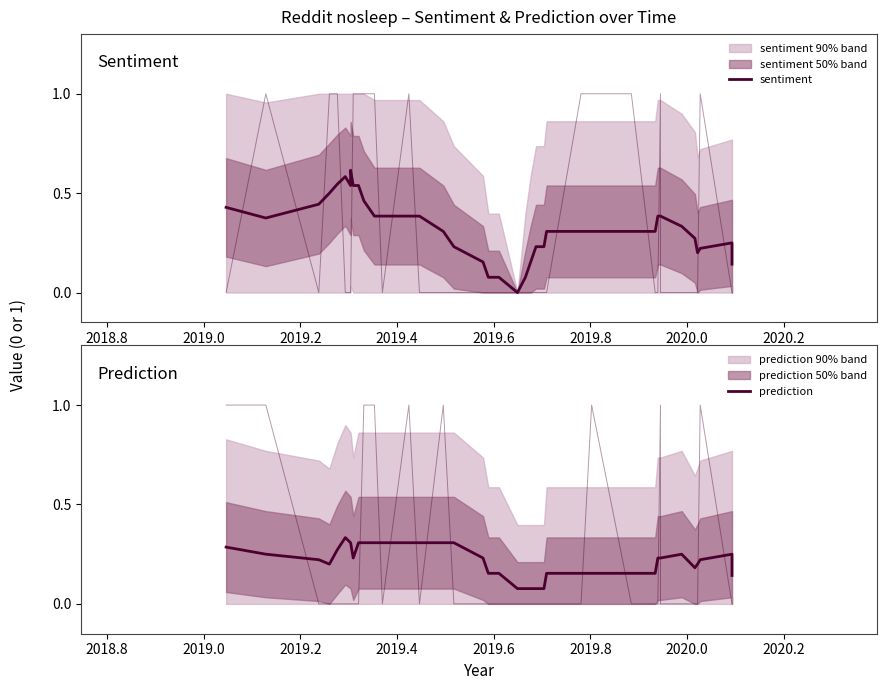

What is the greatest value displayed?

0.6